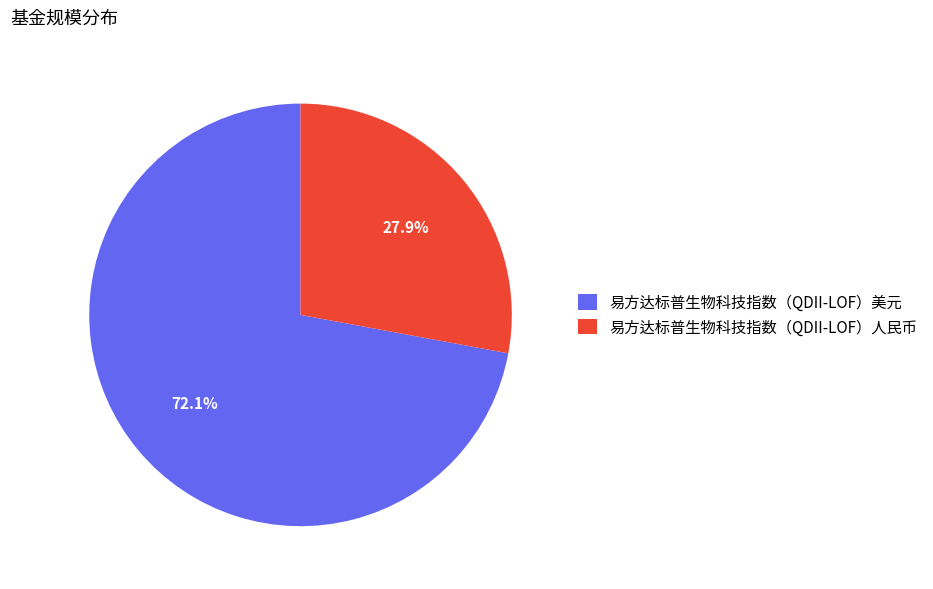

To the nearest percent, what is the difference between the largest and smallest slice percentages?

44%